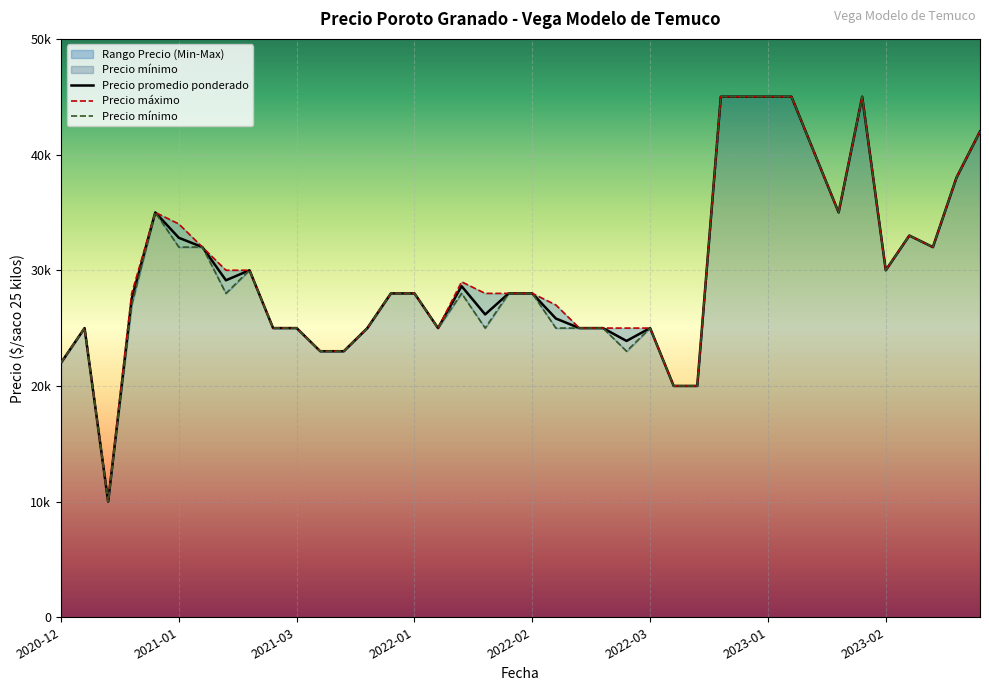

Which series has the largest total across all categories?

Precio máximo